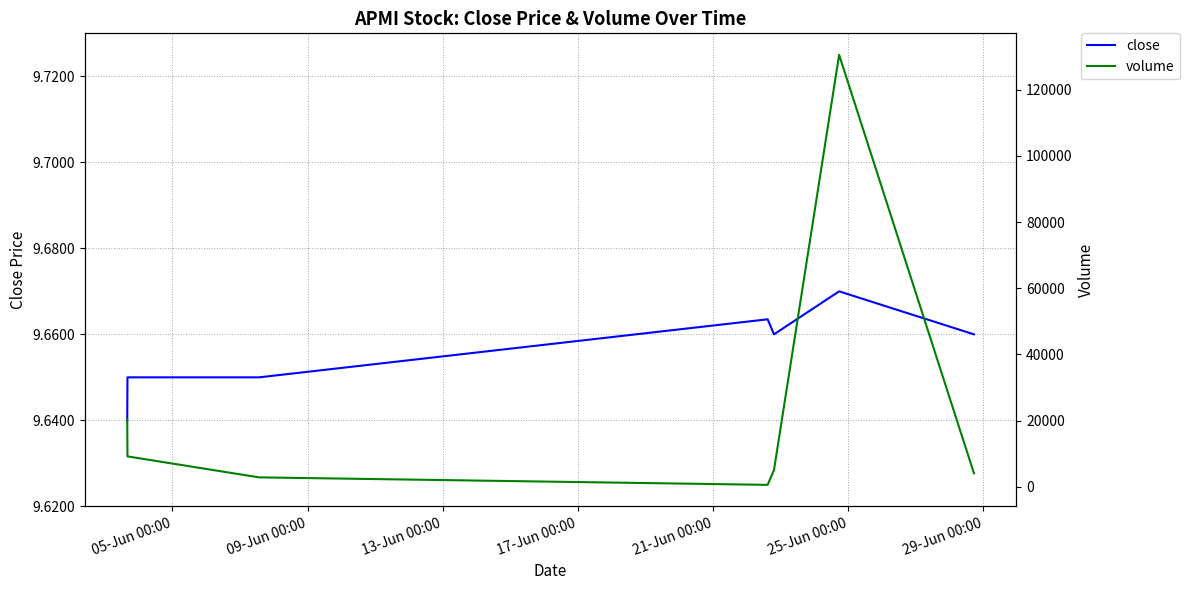

True or false: close and volume intersect in this chart.

False